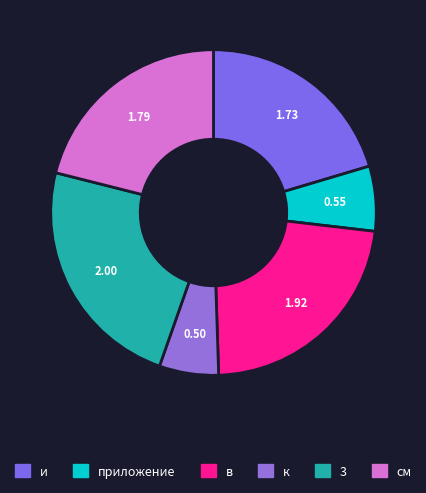

Count the number of slices in the pie.

6